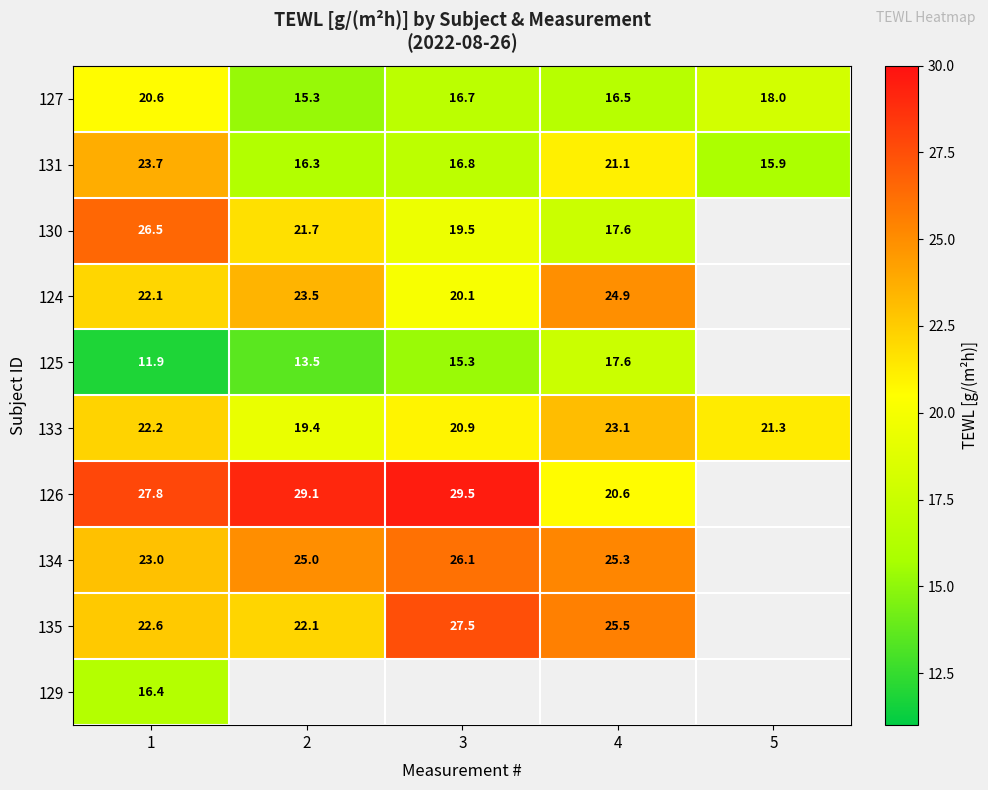

Is the value of 130 at 4 greater than the value of 125 at 2?

Yes